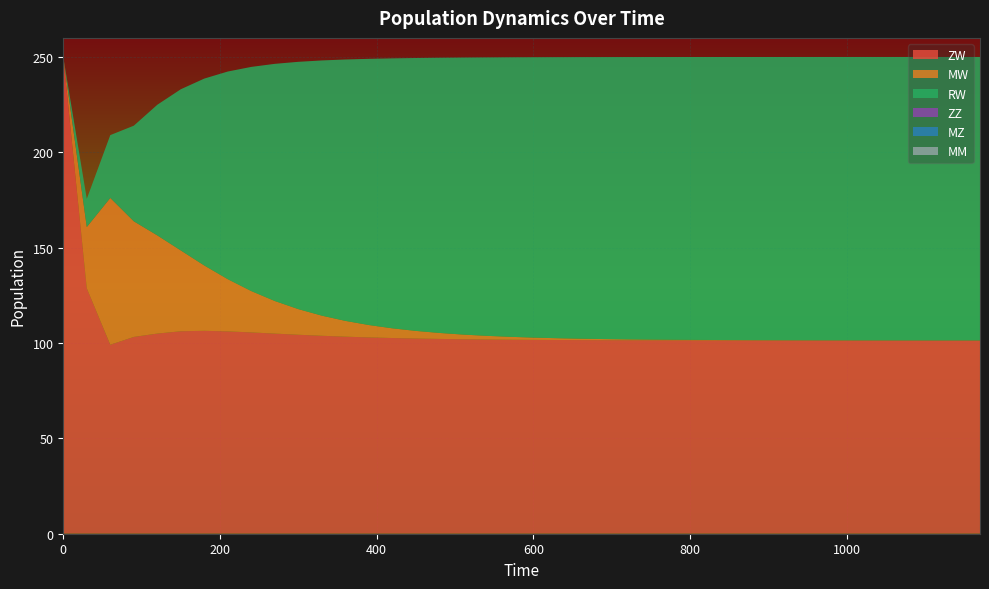

Reading left to right, what are all the values shown in this chart?

ZW: 0=250.0	30=128.7	60=99.1	90=103.2	120=105.0	150=106.2	180=106.4	210=106.1	240=105.6	270=104.9	300=104.3	330=103.8	360=103.3	390=102.9	420=102.6	450=102.4	480=102.2	510=102.0	540=101.9	570=101.7	600=101.7	630=101.6	660=101.5	690=101.5	720=101.5	750=101.4	780=101.4	810=101.4	840=101.4	870=101.4	900=101.4	930=101.4	960=101.4	990=101.4	1020=101.4	1050=101.4	1080=101.4	1110=101.4	1140=101.4	1170=101.4
MW: 0=0.0	30=32.1	60=77.0	90=60.6	120=51.5	150=42.4	180=34.2	210=27.3	240=21.7	270=17.1	300=13.4	330=10.5	360=8.3	390=6.5	420=5.1	450=4.0	480=3.1	510=2.5	540=1.9	570=1.5	600=1.2	630=0.9	660=0.7	690=0.6	720=0.4	750=0.4	780=0.3	810=0.2	840=0.2	870=0.1	900=0.1	930=0.1	960=0.1	990=0.1	1020=0.0	1050=0.0	1080=0.0	1110=0.0	1140=0.0	1170=0.0
RW: 0=0.0	30=14.8	60=32.9	90=50.1	120=68.5	150=84.5	180=98.0	210=108.9	240=117.6	270=124.4	300=129.7	330=133.8	360=137.1	390=139.6	420=141.6	450=143.1	480=144.3	510=145.2	540=146.0	570=146.6	600=147.0	630=147.4	660=147.6	690=147.9	720=148.0	750=148.2	780=148.3	810=148.3	840=148.4	870=148.5	900=148.5	930=148.5	960=148.6	990=148.6	1020=148.6	1050=148.6	1080=148.6	1110=148.6	1140=148.6	1170=148.6
ZZ: 0=0.0	30=0.0	60=0.0	90=0.0	120=0.0	150=0.0	180=0.0	210=0.0	240=0.0	270=0.0	300=0.0	330=0.0	360=0.0	390=0.0	420=0.0	450=0.0	480=0.0	510=0.0	540=0.0	570=0.0	600=0.0	630=0.0	660=0.0	690=0.0	720=0.0	750=0.0	780=0.0	810=0.0	840=0.0	870=0.0	900=0.0	930=0.0	960=0.0	990=0.0	1020=0.0	1050=0.0	1080=0.0	1110=0.0	1140=0.0	1170=0.0
MZ: 0=0.0	30=0.0	60=0.0	90=0.0	120=0.0	150=0.0	180=0.0	210=0.0	240=0.0	270=0.0	300=0.0	330=0.0	360=0.0	390=0.0	420=0.0	450=0.0	480=0.0	510=0.0	540=0.0	570=0.0	600=0.0	630=0.0	660=0.0	690=0.0	720=0.0	750=0.0	780=0.0	810=0.0	840=0.0	870=0.0	900=0.0	930=0.0	960=0.0	990=0.0	1020=0.0	1050=0.0	1080=0.0	1110=0.0	1140=0.0	1170=0.0
MM: 0=0.0	30=0.0	60=0.0	90=0.0	120=0.0	150=0.0	180=0.0	210=0.0	240=0.0	270=0.0	300=0.0	330=0.0	360=0.0	390=0.0	420=0.0	450=0.0	480=0.0	510=0.0	540=0.0	570=0.0	600=0.0	630=0.0	660=0.0	690=0.0	720=0.0	750=0.0	780=0.0	810=0.0	840=0.0	870=0.0	900=0.0	930=0.0	960=0.0	990=0.0	1020=0.0	1050=0.0	1080=0.0	1110=0.0	1140=0.0	1170=0.0